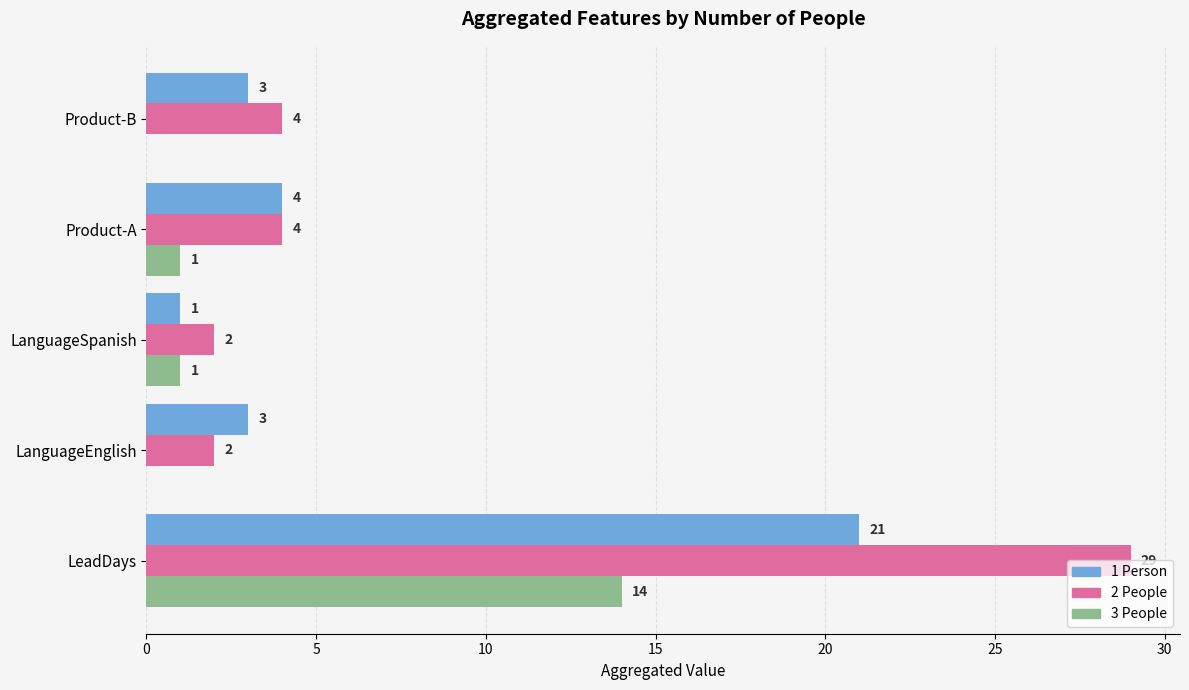

What is the sum of the 3 People values at LeadDays and Product-B?

14